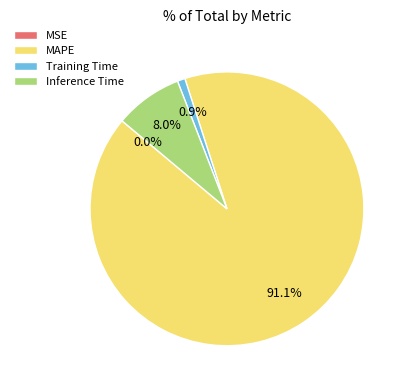

Combined, do Inference Time and MAPE account for over 50%?

Yes